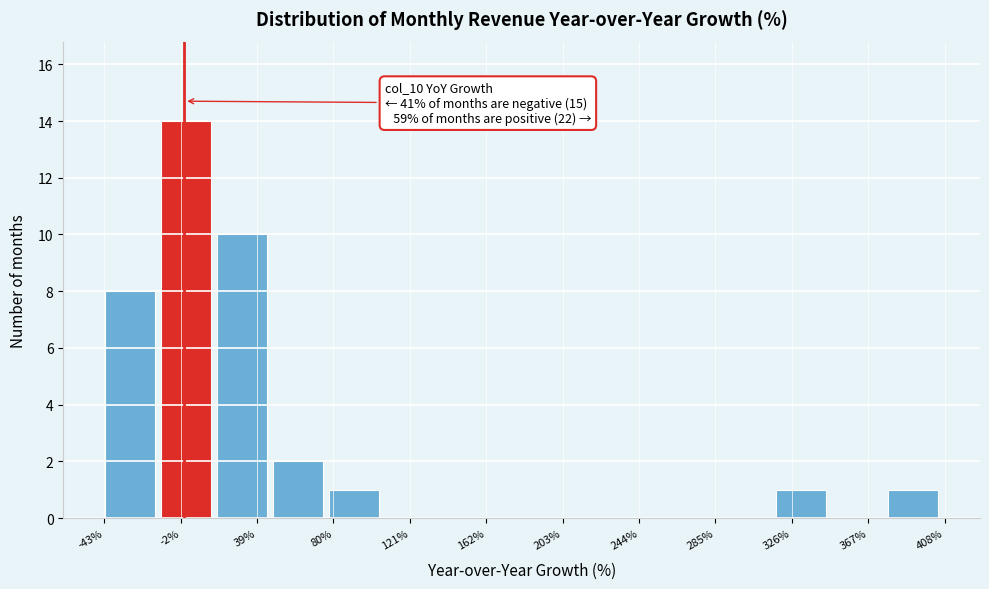

Over which range of the x-axis is the bar tallest?

-15 to 15